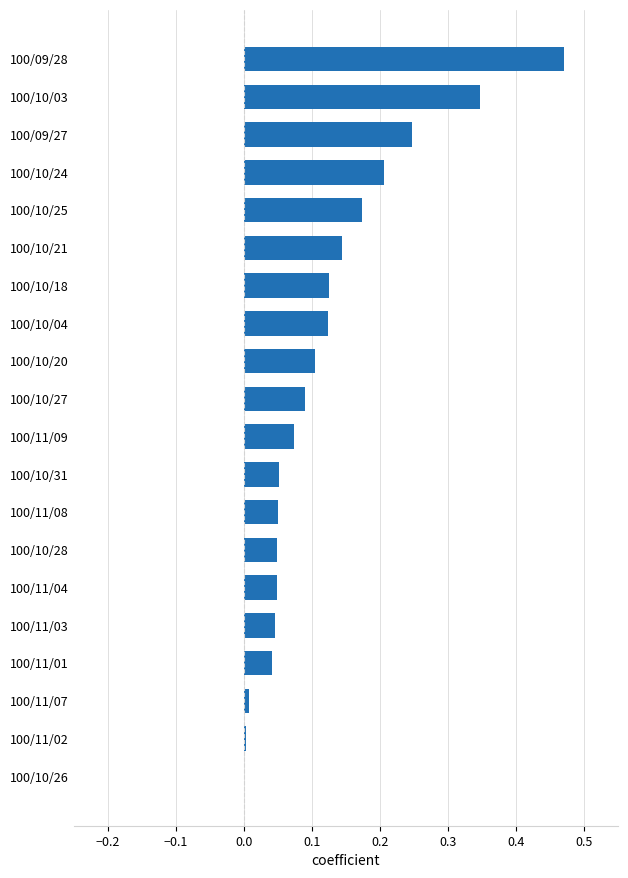

Which label corresponds to the largest value in the chart?

100/09/28